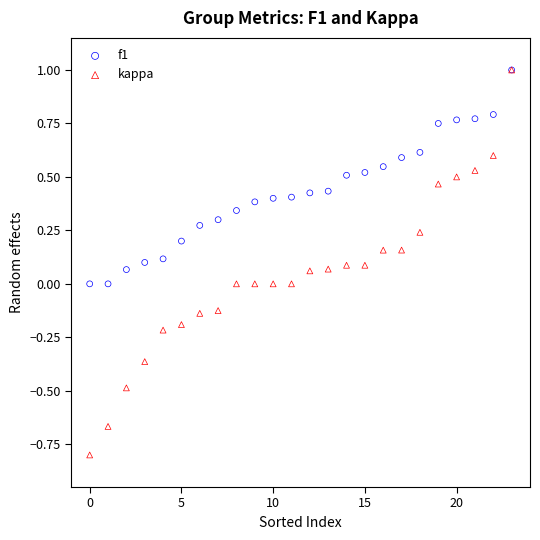

Which series reaches the minimum Y coordinate?

kappa